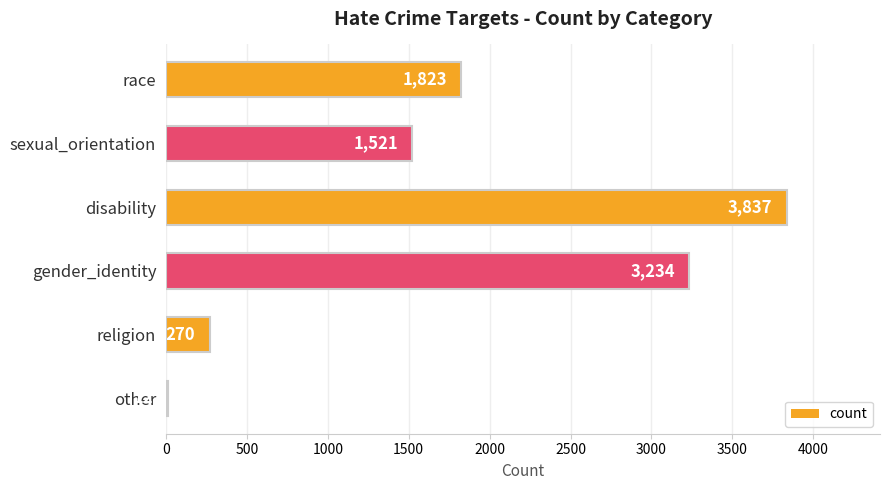

Is it true that the value at disability is 3837?

True